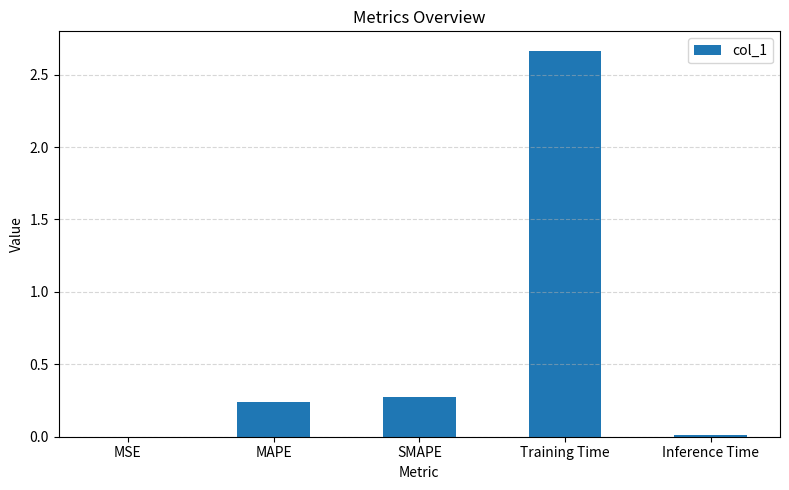

The chart shows a value of 3.5 at Training Time. True or false?

False